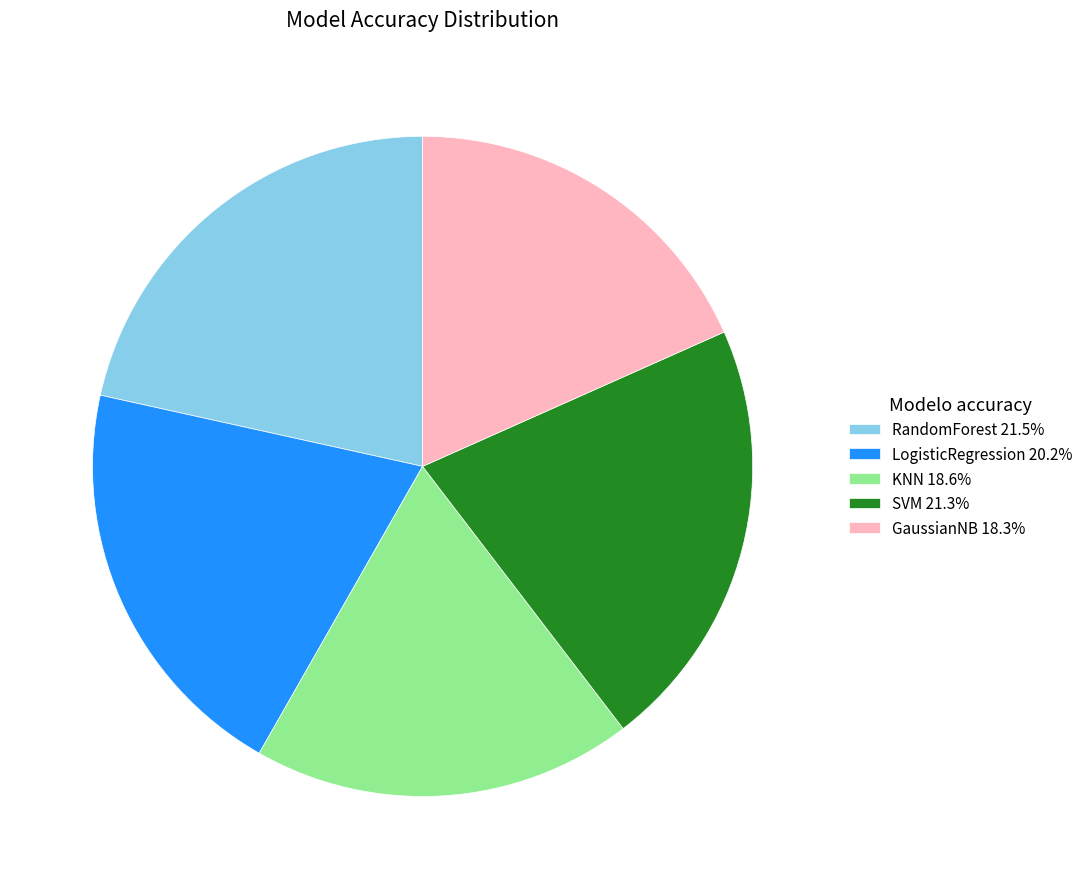

Do LogisticRegression 20.2% and GaussianNB 18.3% together represent more than half of the pie?

No